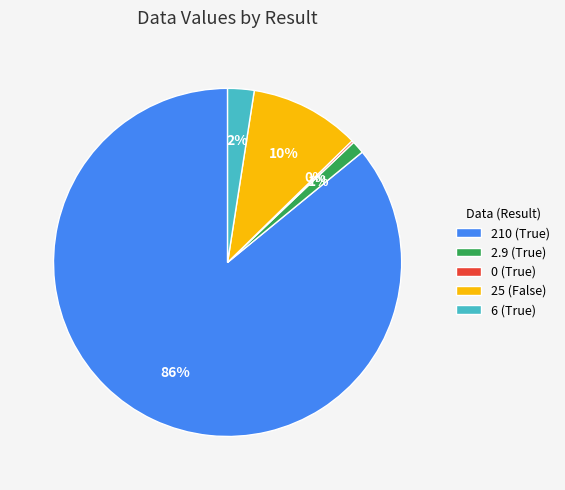

True or false: 25 (False) accounts for 1% of the total.

False